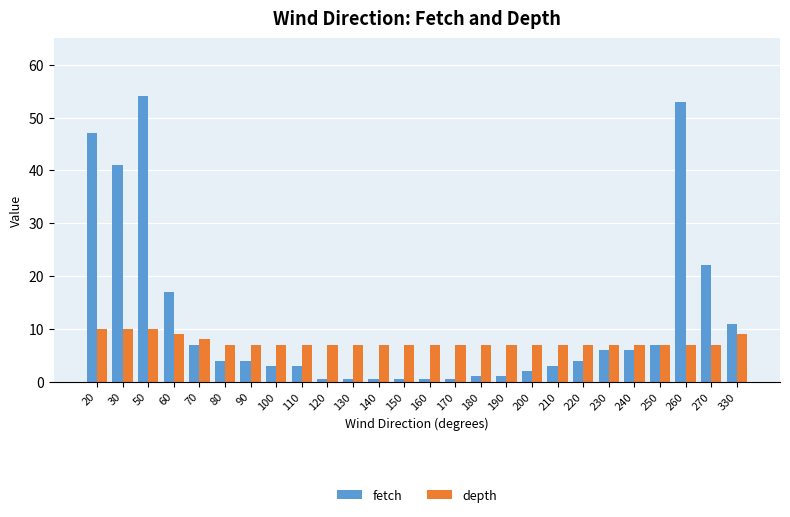

What is the highest value of the depth series?

10.0